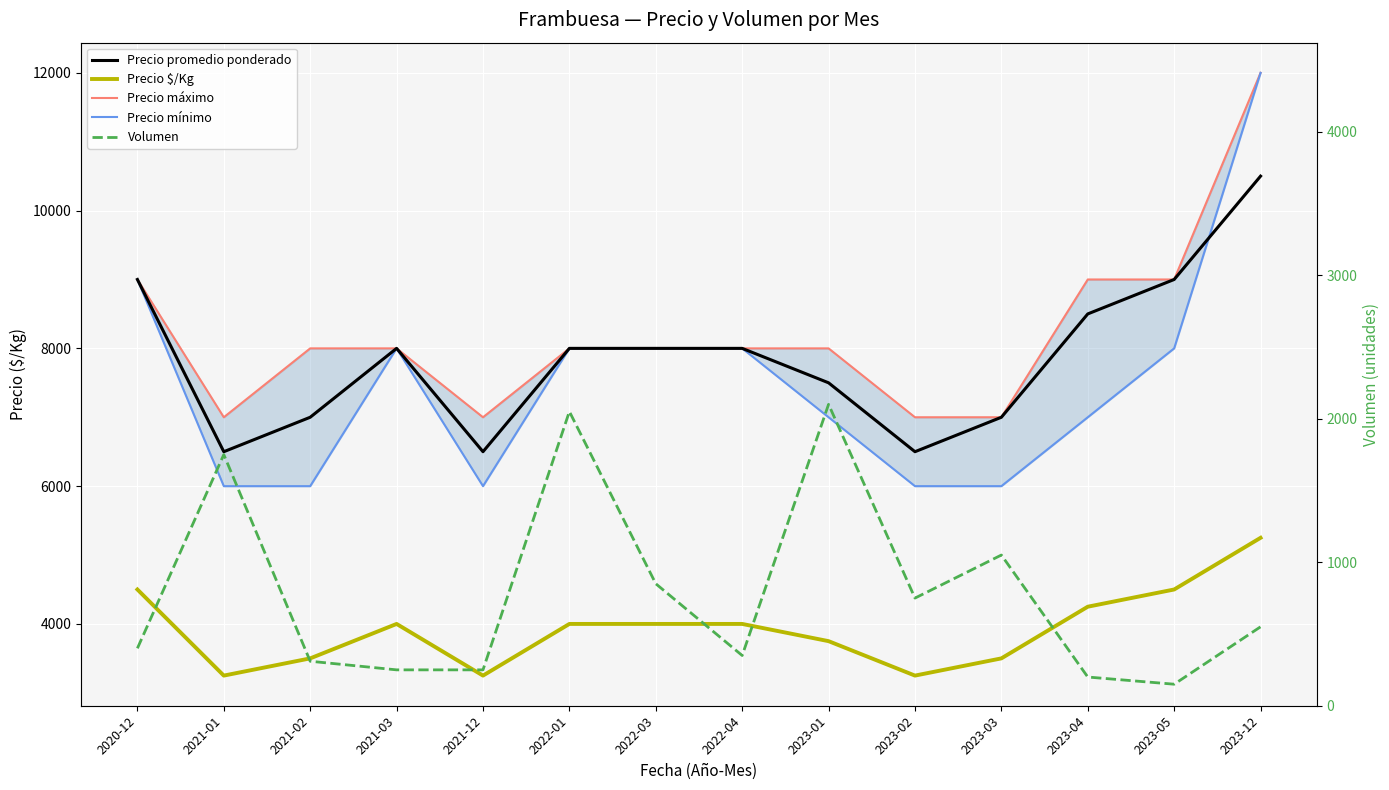

What is the sum of the Precio máximo values at 2022-03 and 2023-01?

16000